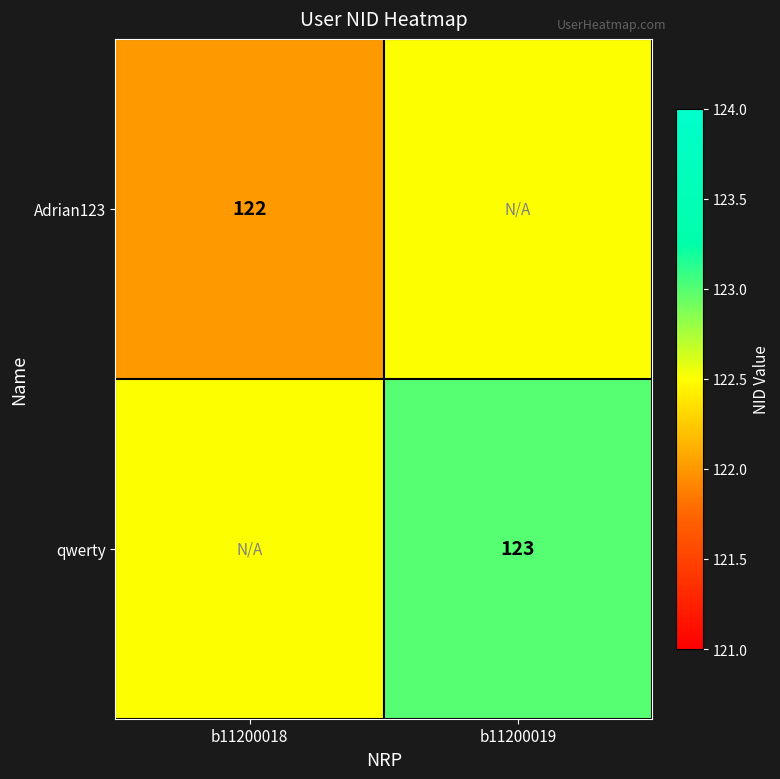

True or false: qwerty has a value of 123.0 at b11200019.

True